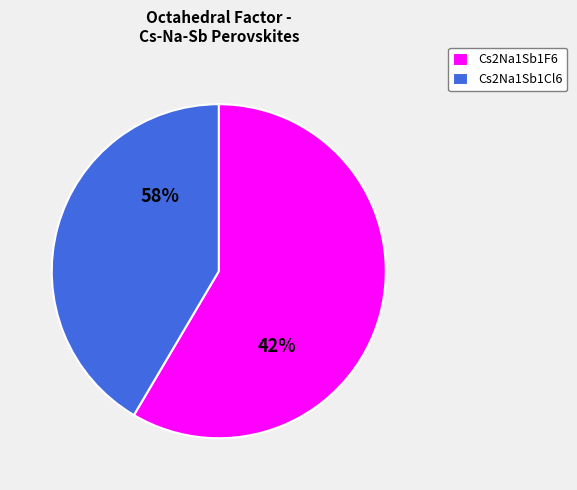

How many segments does this pie chart have?

2